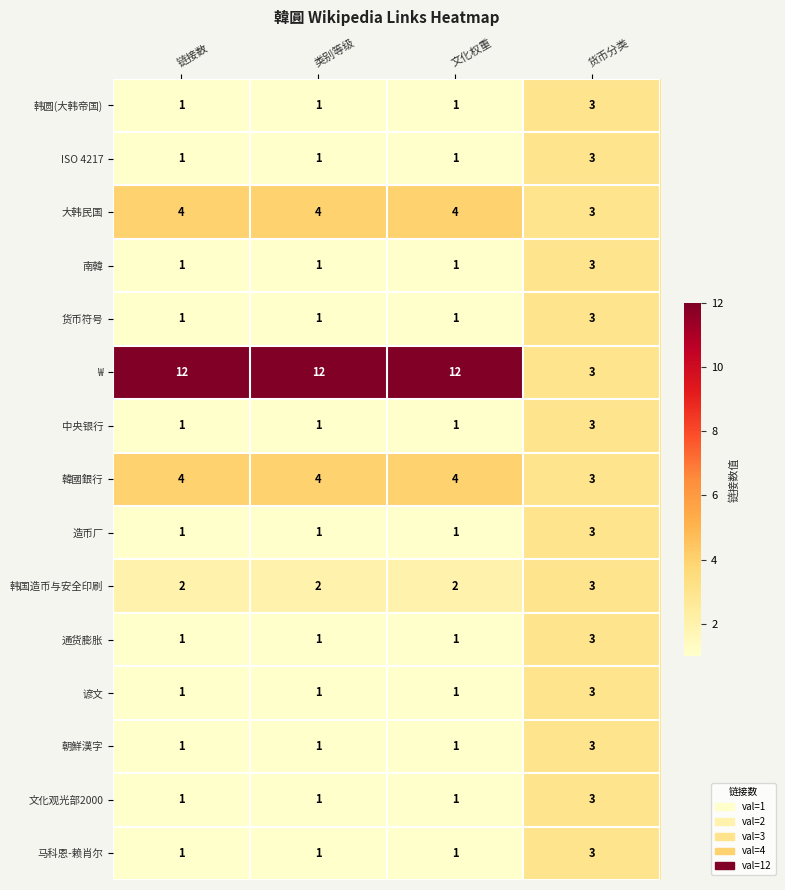

The 通货膨胀 series shows 1 at 文化权重. True or false?

True